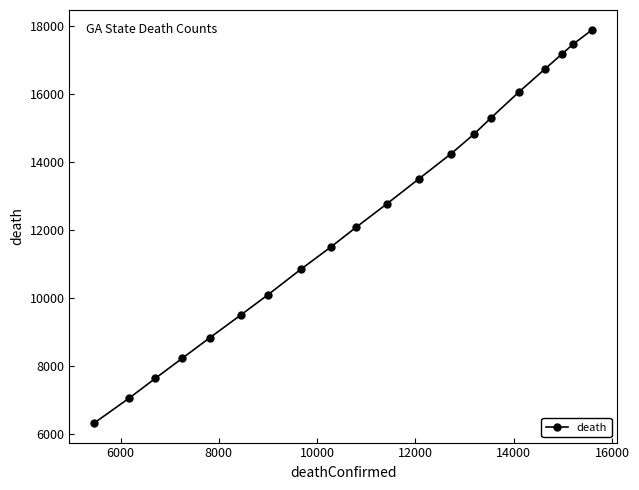

What is the value of the 5th point from the left?

8830